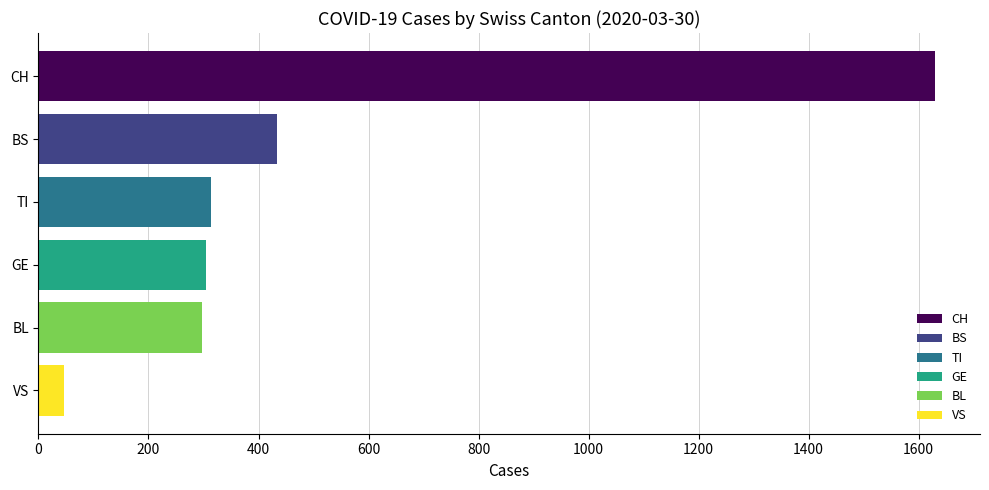

Is it true that CH equals 629 at 2020-03-29?

False